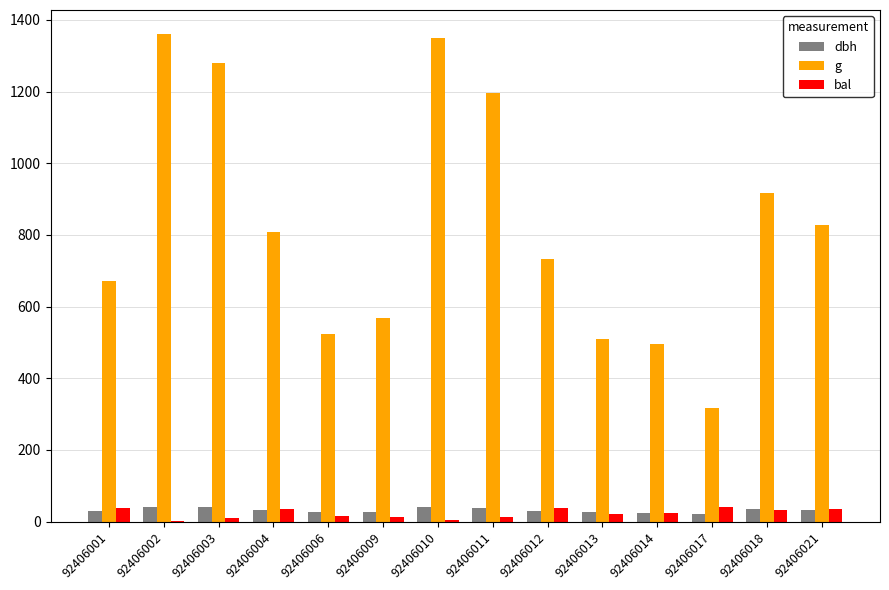

What are all the series names shown in the legend?

dbh, g, bal